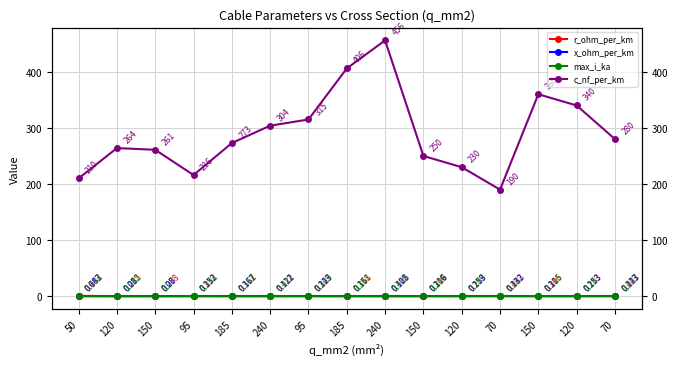

What is the average value of the x_ohm_per_km series?

0.1